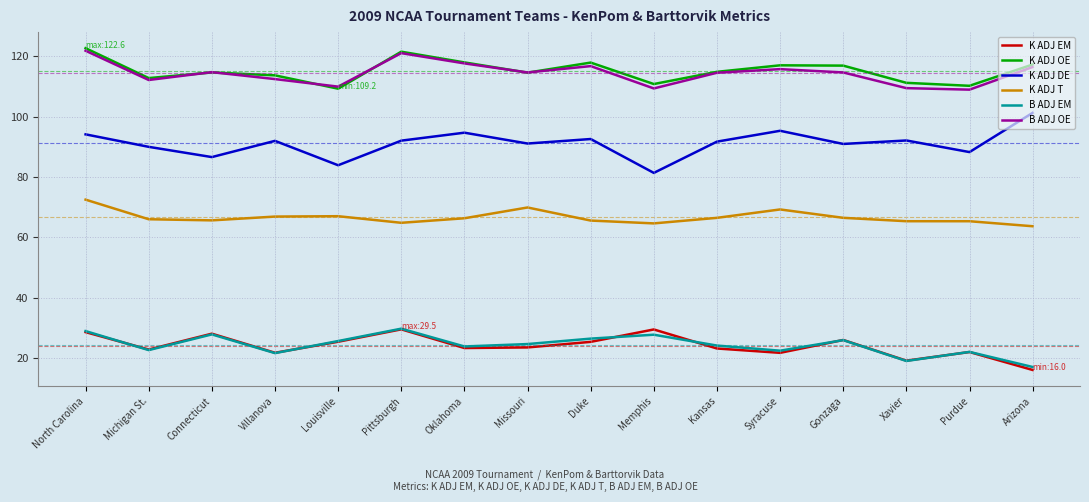

What position from the right is Connecticut?

14